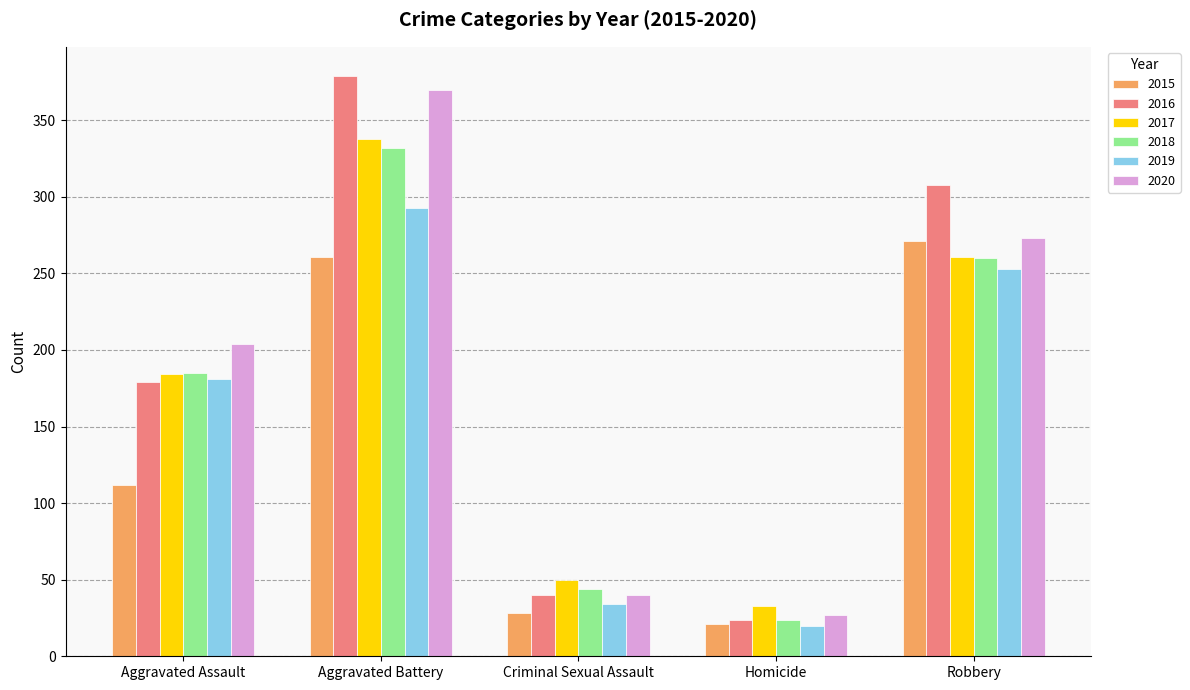

Read the 2018 value at Aggravated Battery, to the nearest 10.

330